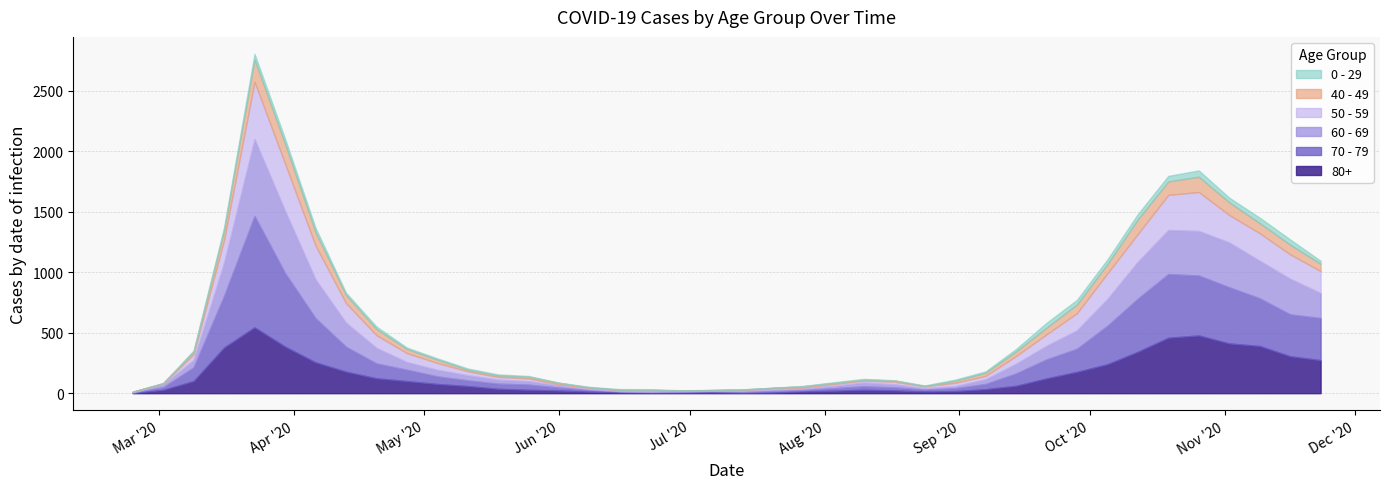

What is the difference between the second highest and minimum values in the 80+ series?

474